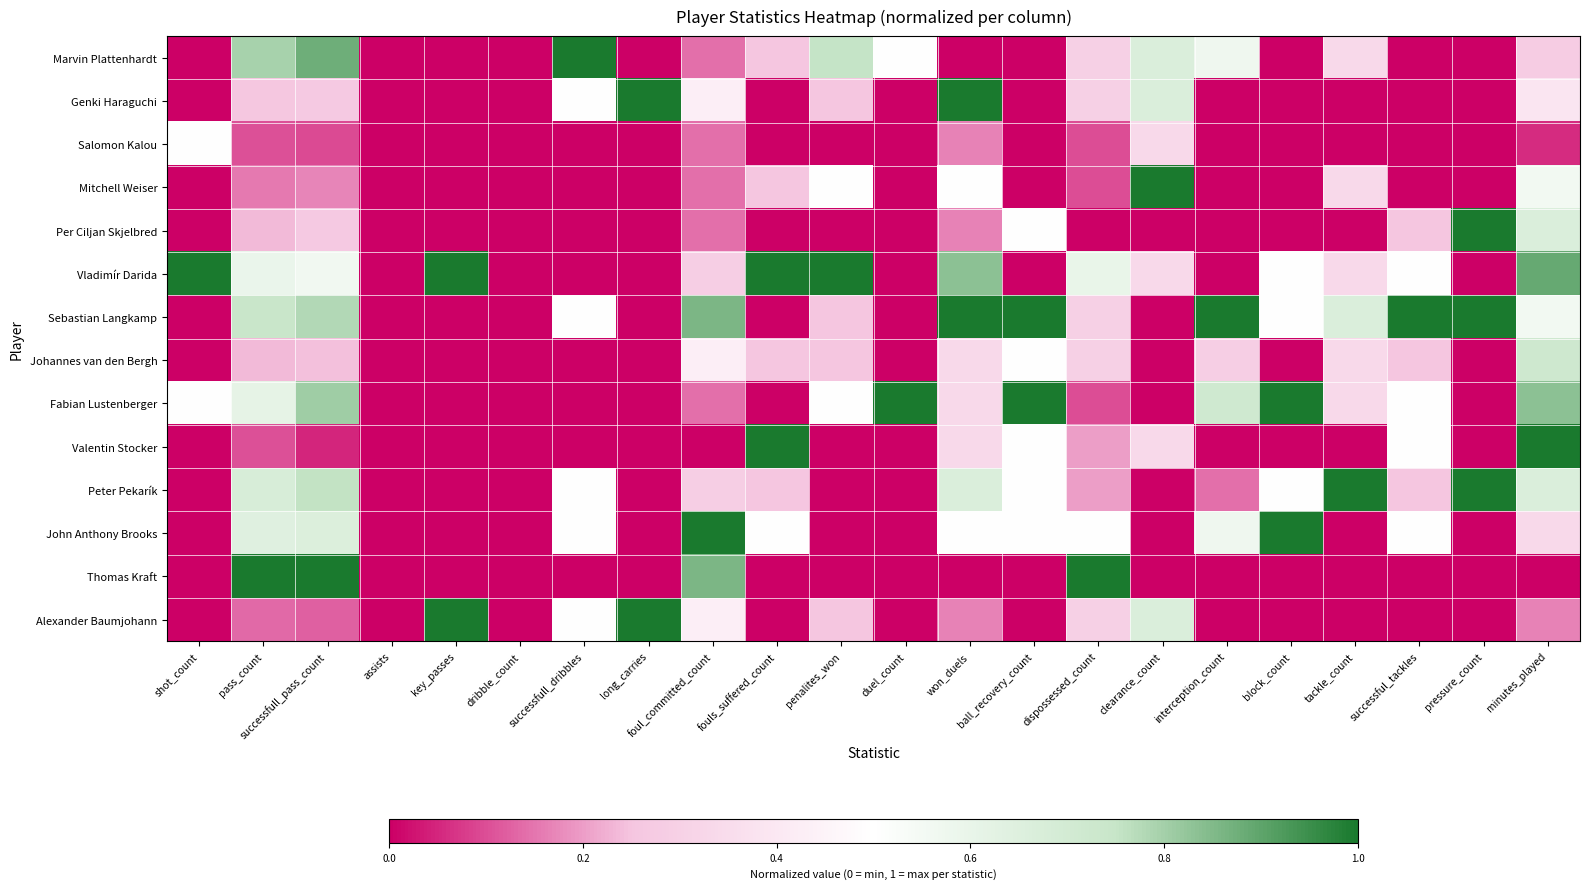

Which has a higher value, successfull_pass_count or minutes_played?

successfull_pass_count